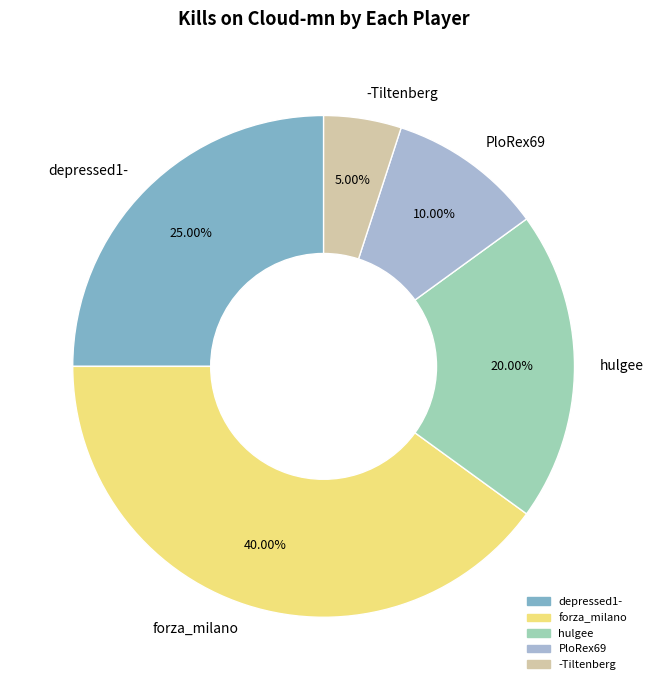

How many slices are in this pie chart?

5